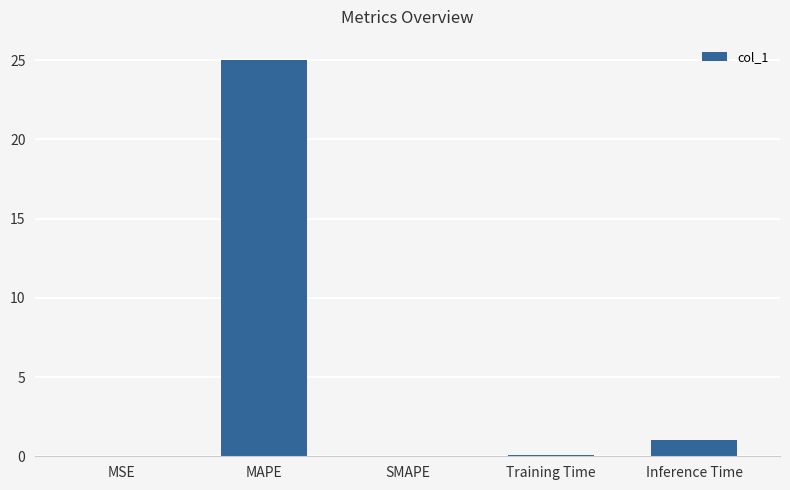

What is the sum of the values at SMAPE and MAPE?

25.0